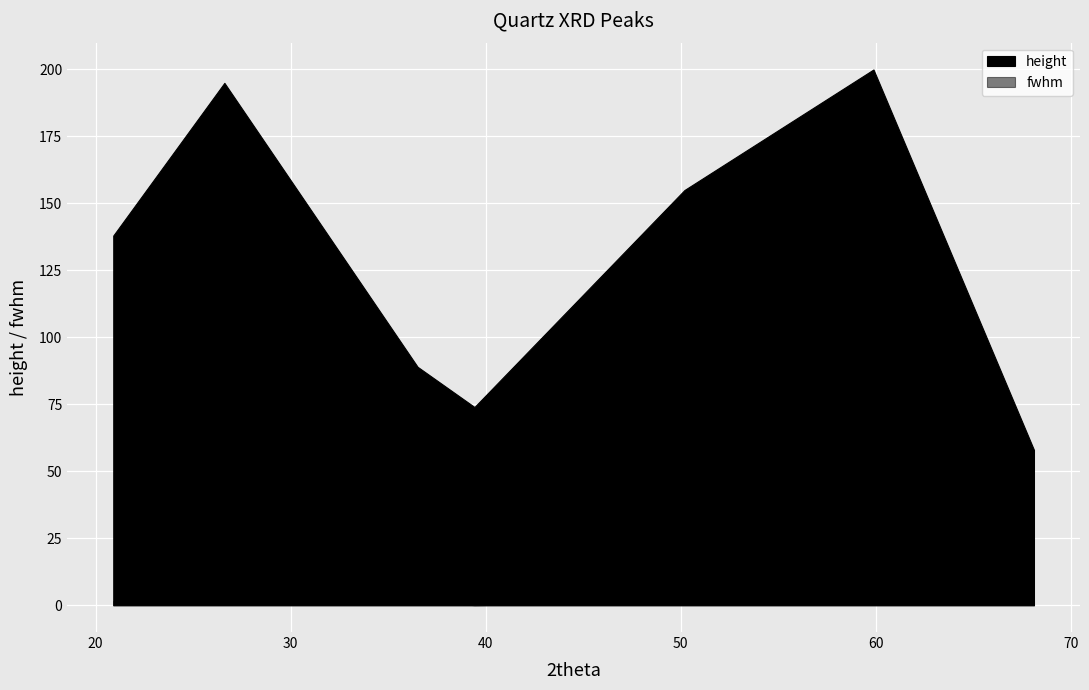

The chart shows a value of 20.9 at x. True or false?

True